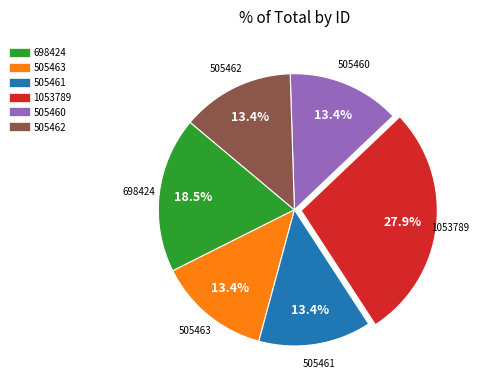

Is there any slice that represents more than half of the pie?

No